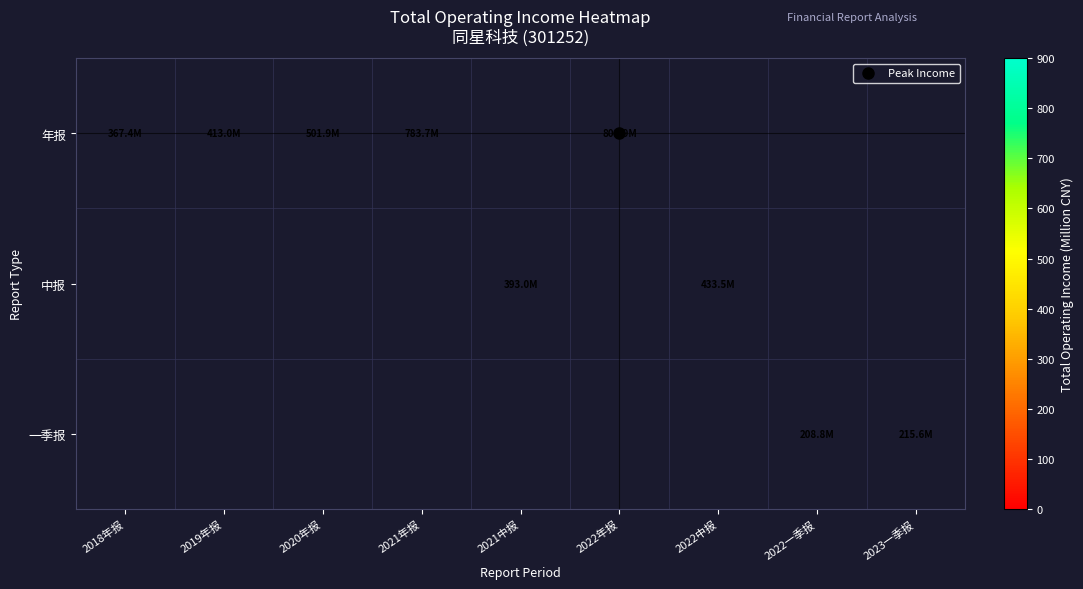

What is the minimum value for 年报?

367.4